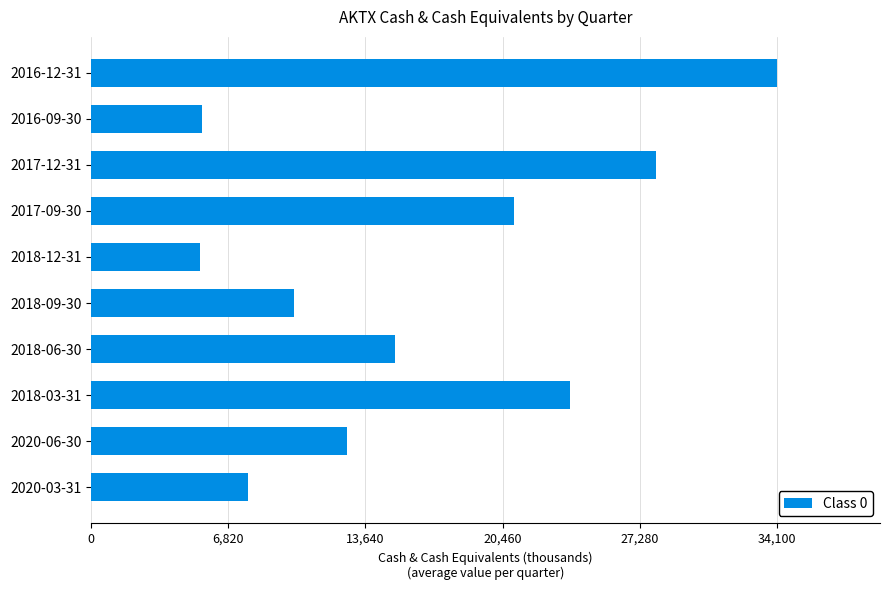

How many values are below 15100?

5